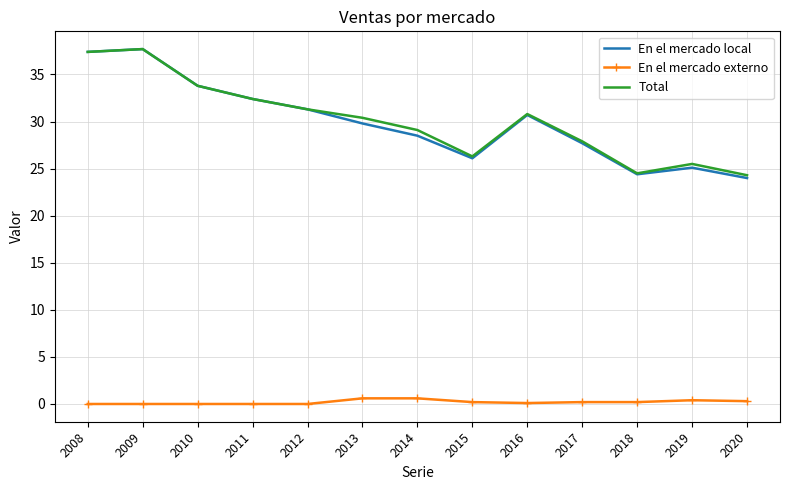

Is the value of Total at 2020 greater than the value of En el mercado local at 2014?

No